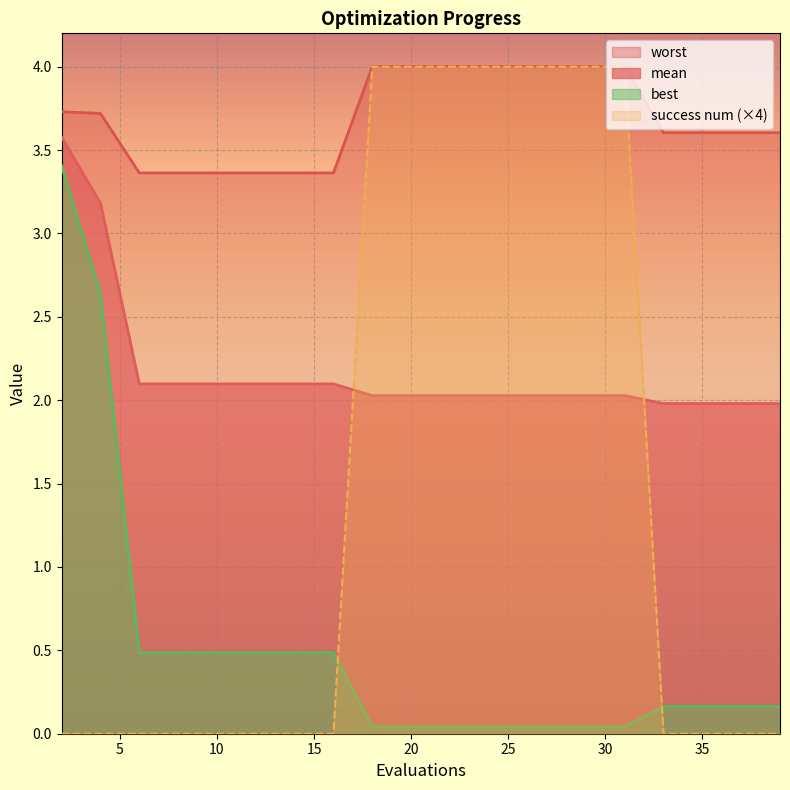

Count the number of data series in this chart.

4